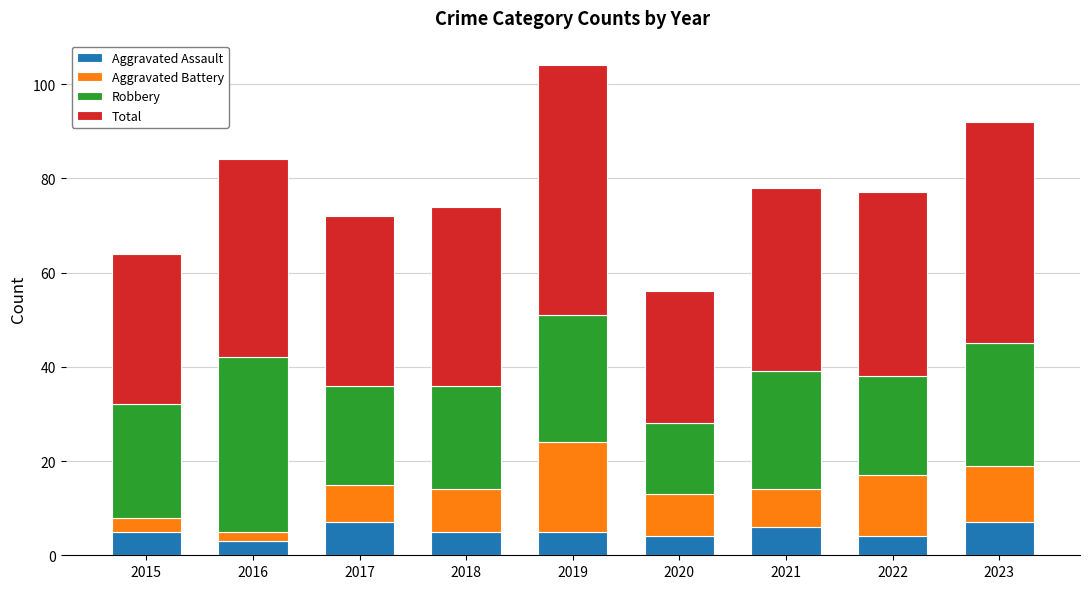

What is the average value of the Aggravated Assault series?

5